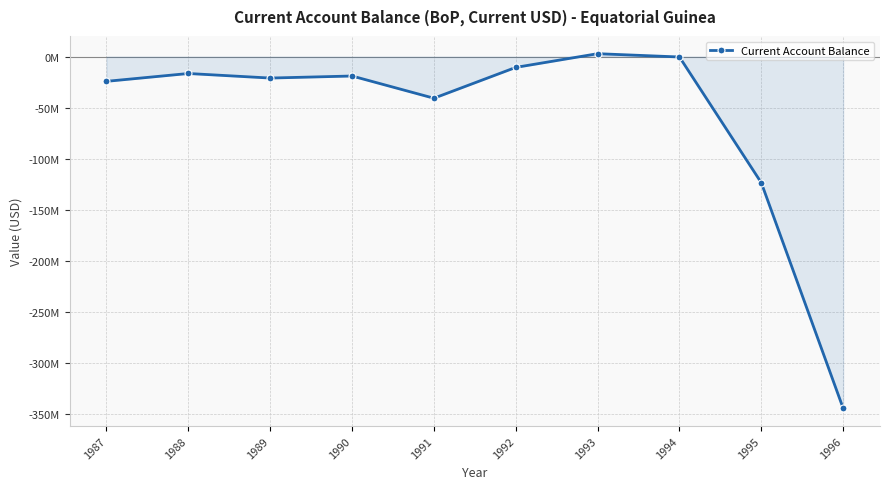

What is the value of the 10th point from the left?

-344039026.3